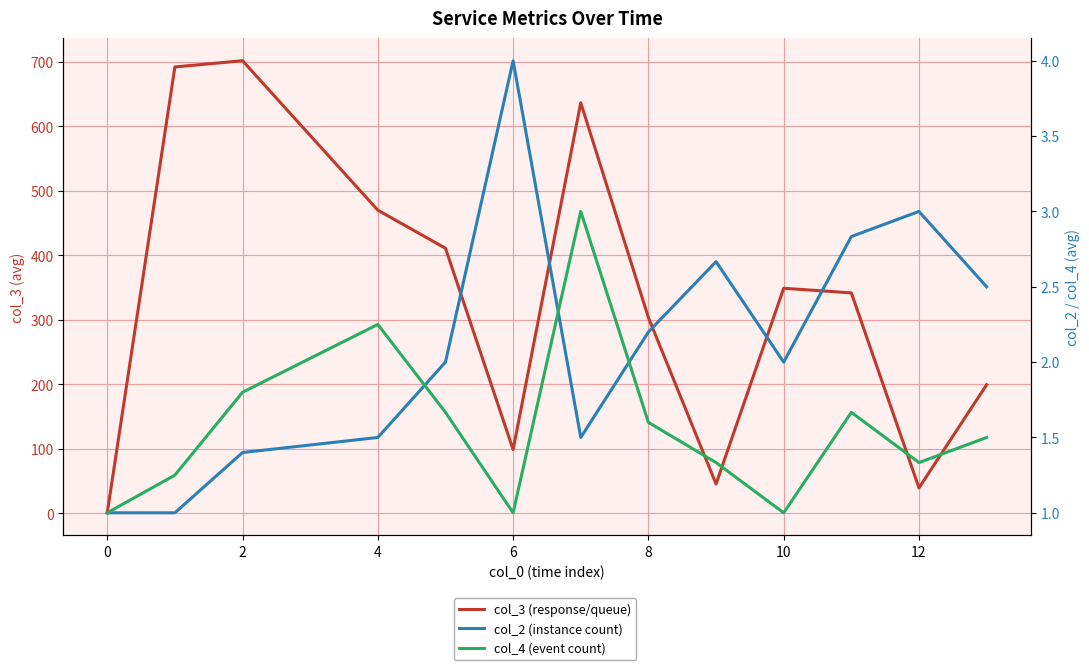

What are all the series names shown in the legend?

col_3 (response/queue), col_2 (instance count), col_4 (event count)